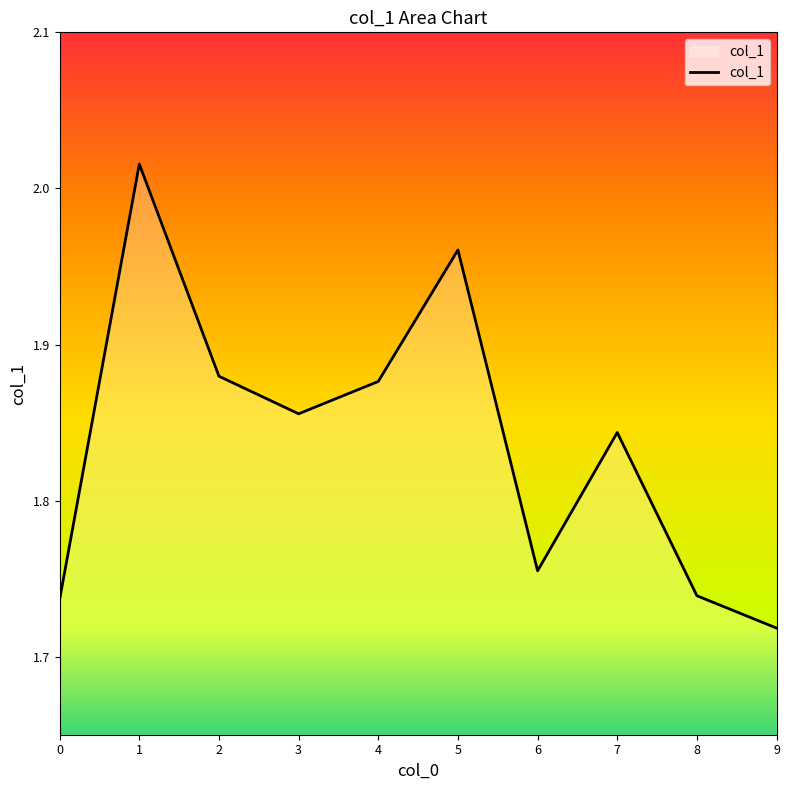

How many lines are shown in the chart?

1